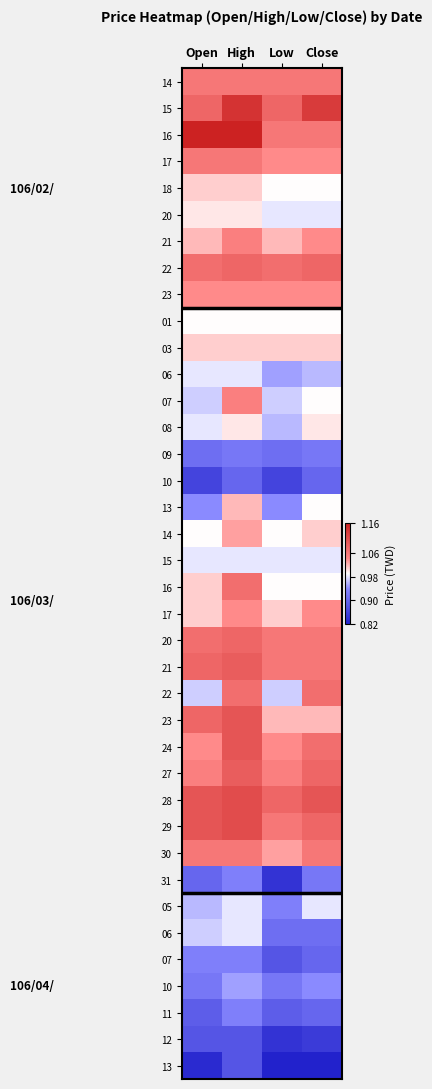

At how many categories does at least one series exceed 1?

4